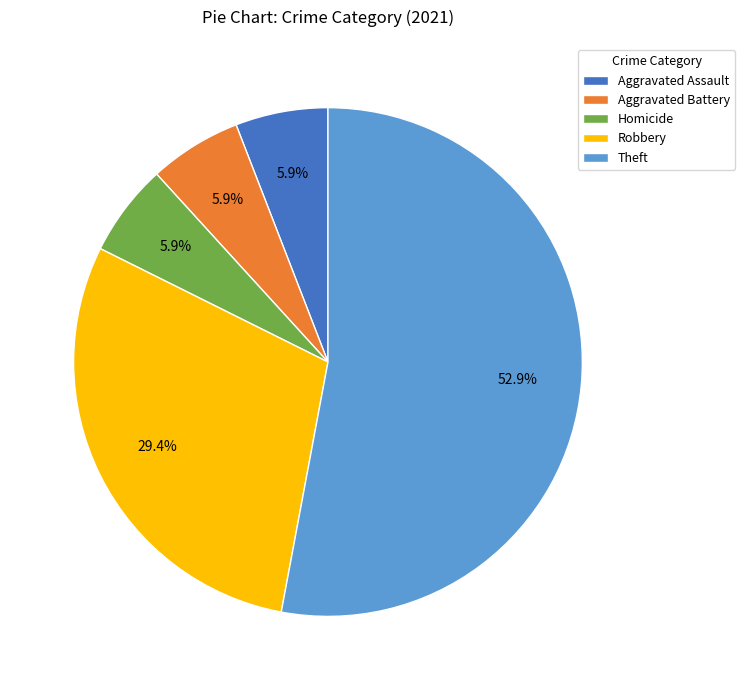

Do Aggravated Battery and Theft together represent more than half of the pie?

Yes